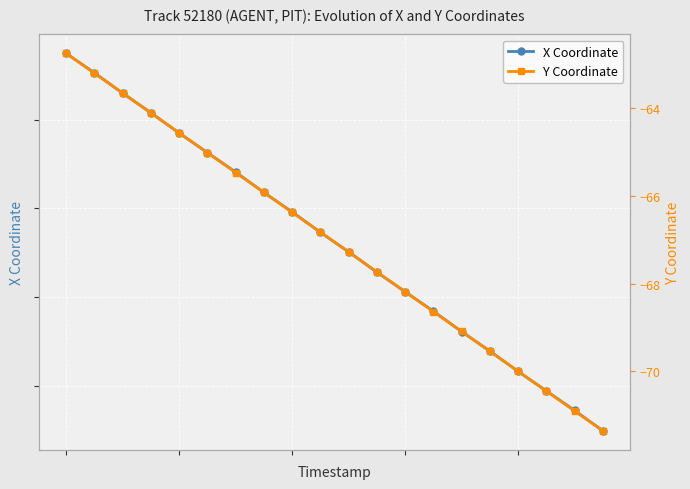

The value of Y Coordinate at 4 is -24.2. True or false?

False